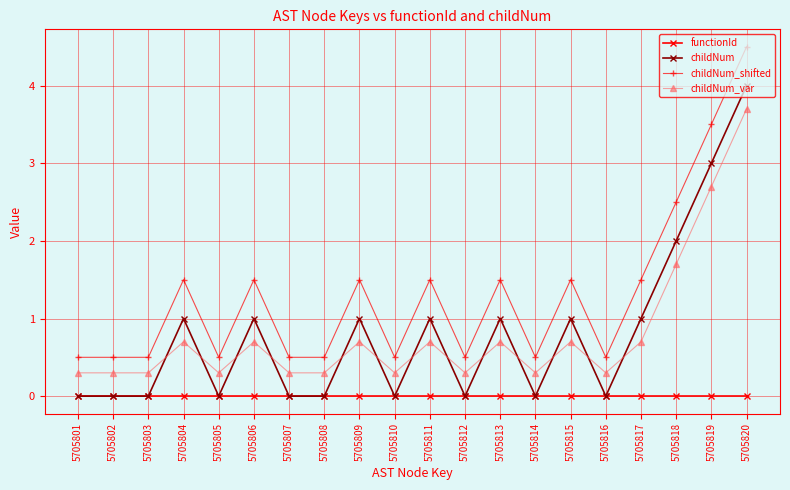

What is the total value across all series at 5705816?

0.8